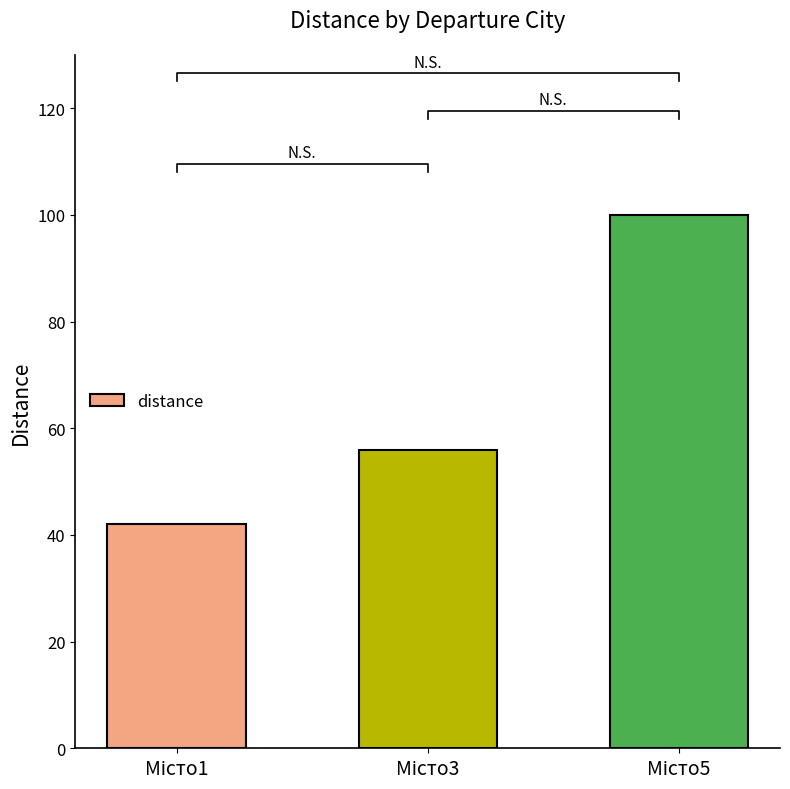

How many values are between 42 and 100?

3